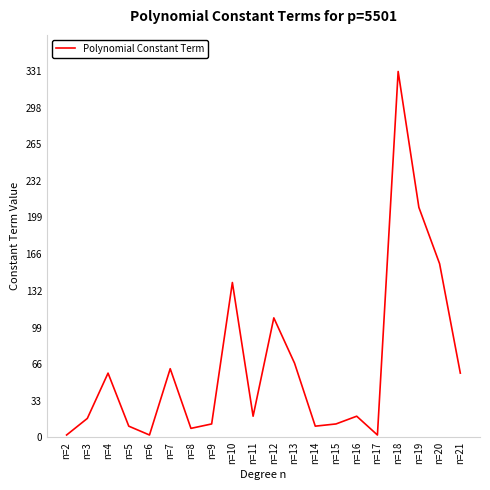

What is the change in value from n=6 to n=18?

+329